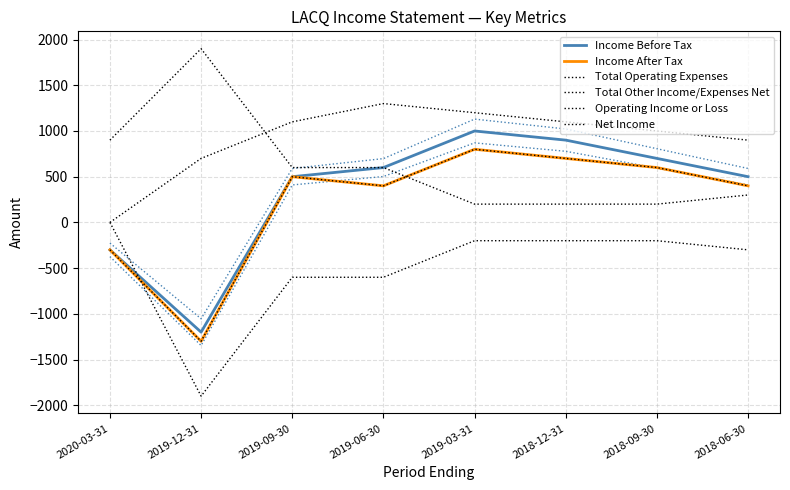

Is it true that Total Operating Expenses equals 75 at 2019-03-31?

False